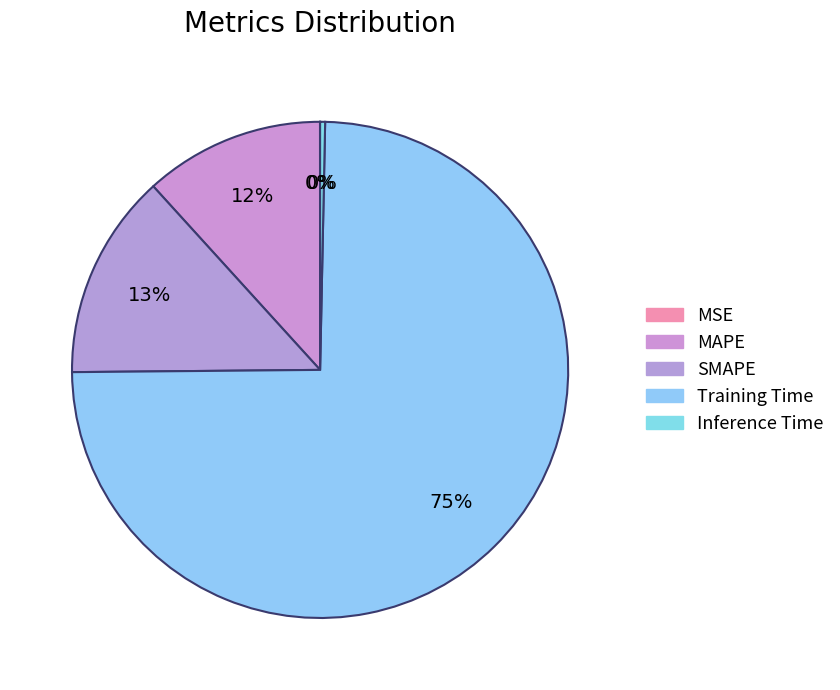

Is Training Time the majority of the pie?

Yes